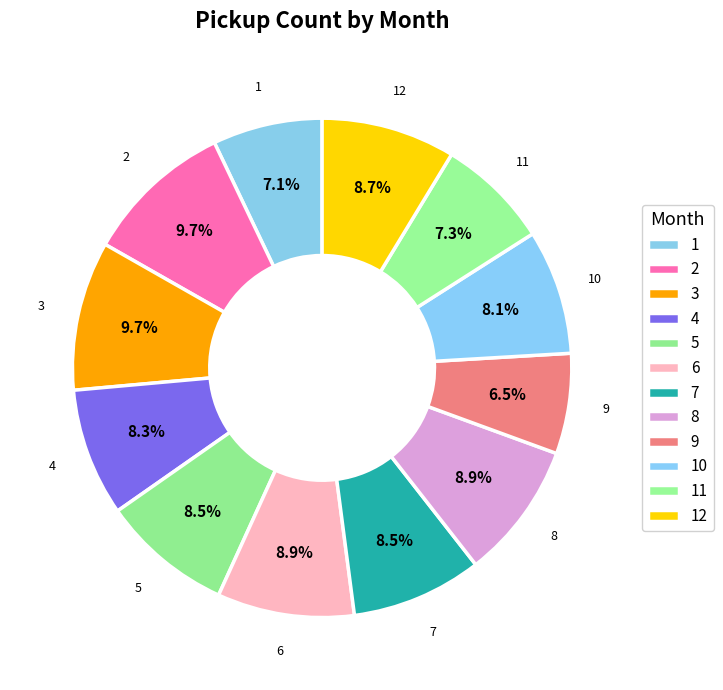

How many segments does this pie chart have?

12